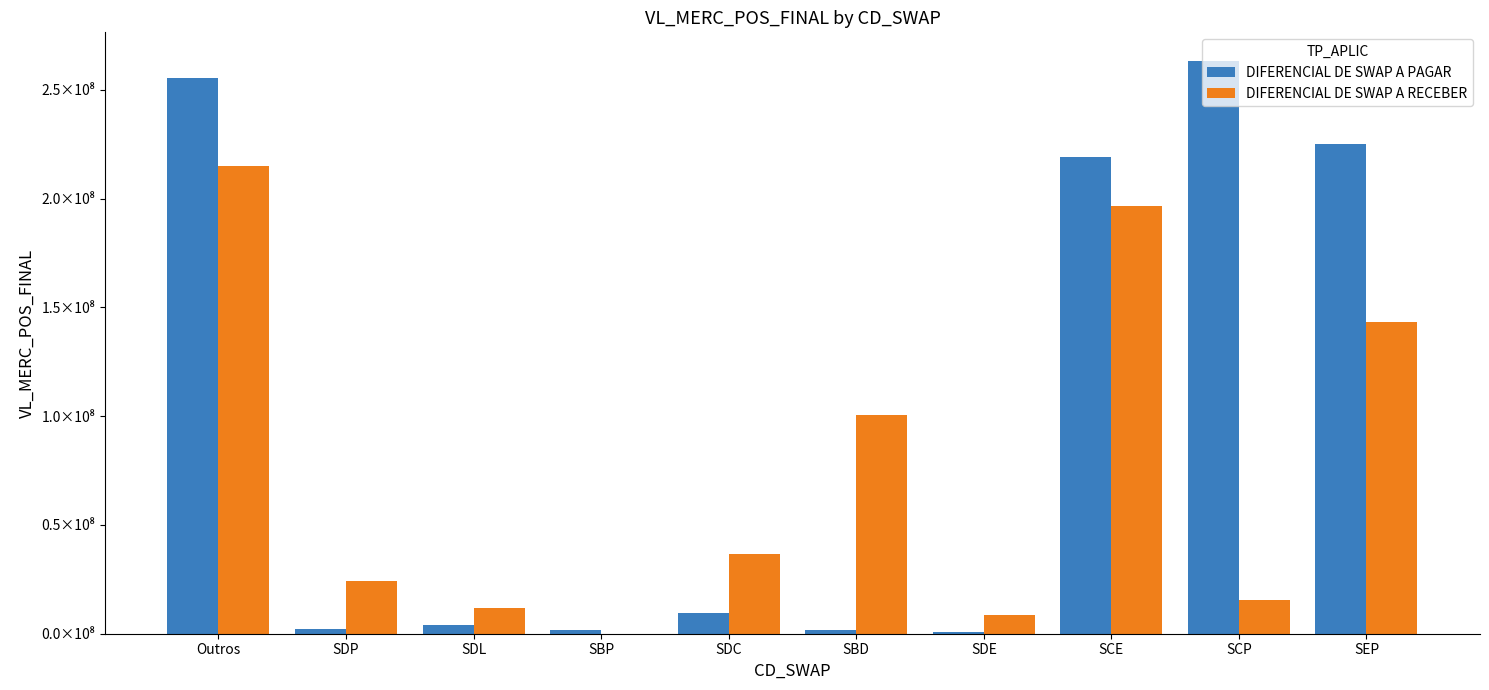

List the labels in order of DIFERENCIAL DE SWAP A PAGAR value, largest first.

SCP, Outros, SEP, SCE, SDC, SDL, SDP, SBP, SBD, SDE